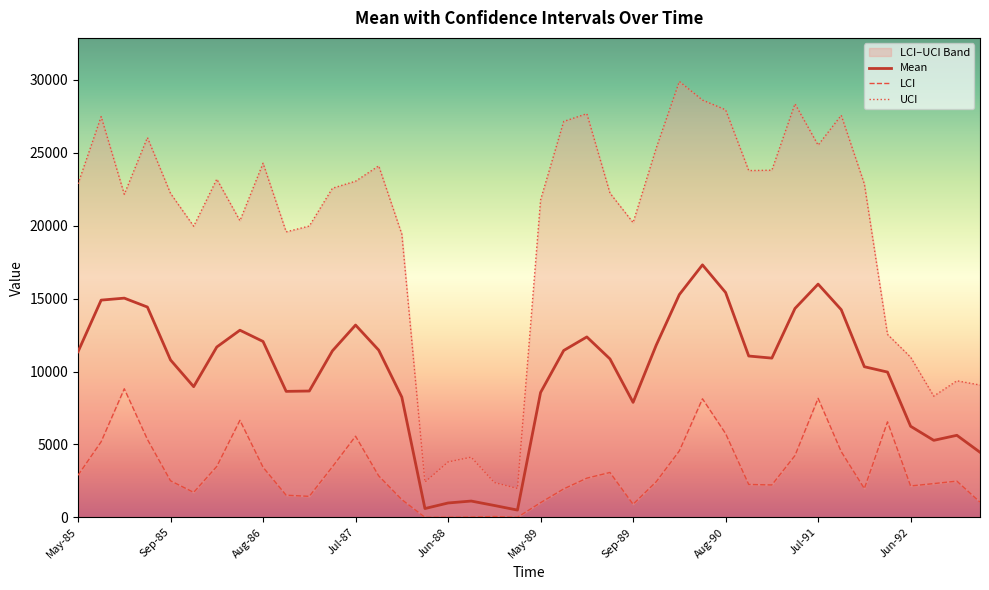

At how many categories does at least one series exceed 25412?

10